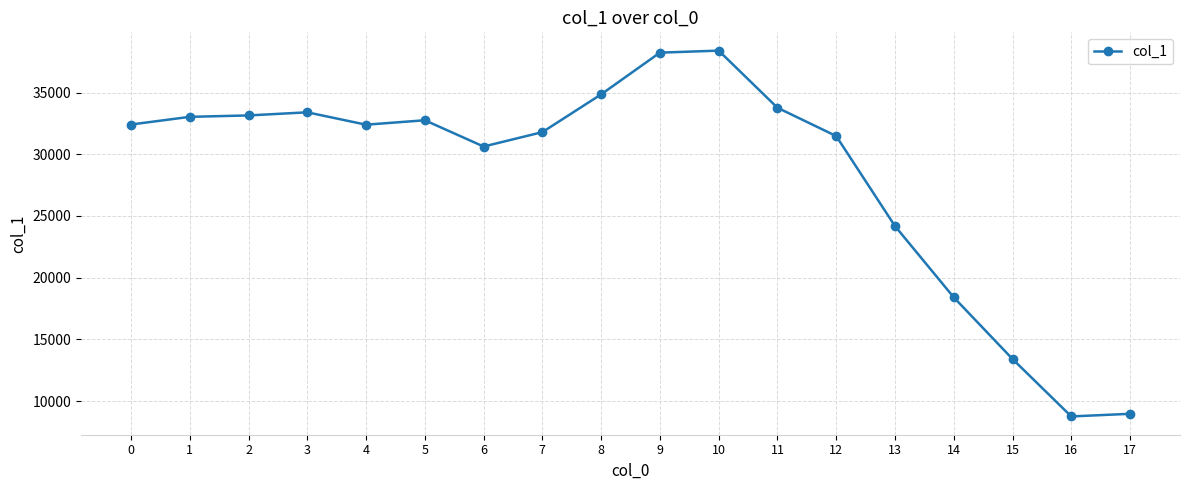

What is the maximum value shown in the chart?

38404